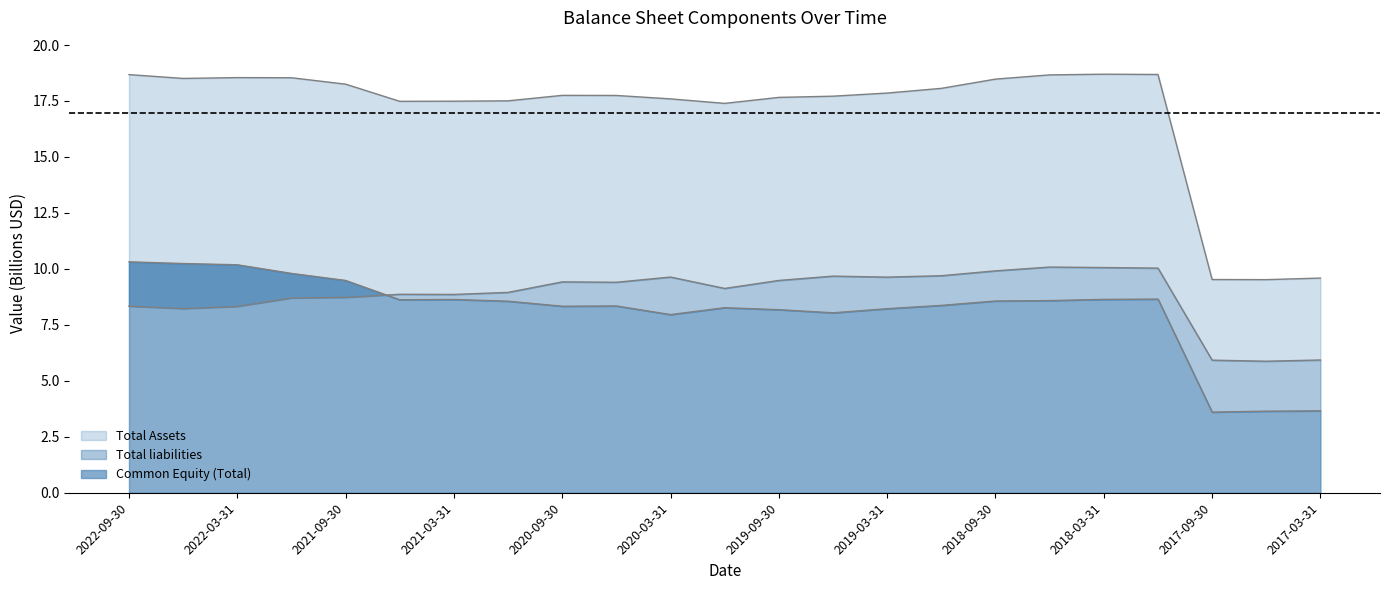

List the series in order of their peak value, highest first.

Total Assets, Common Equity (Total), Total liabilities